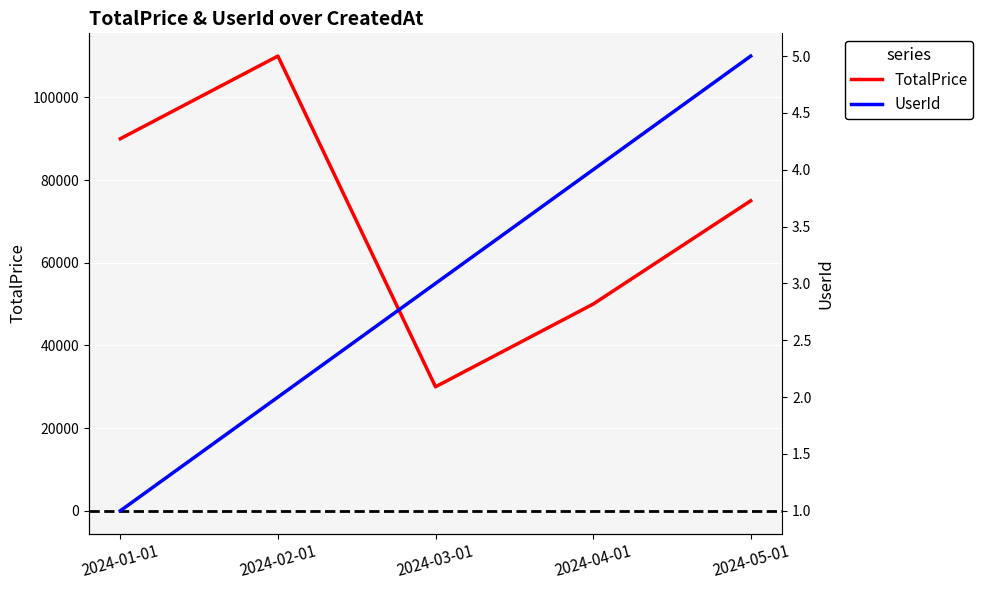

Is it true that UserId equals 2 at 2024-02-01?

True